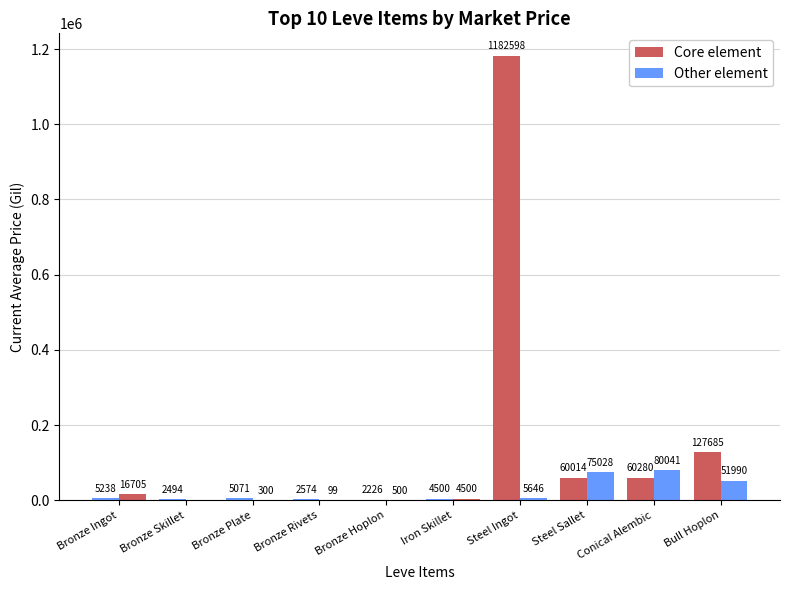

Which category has the lowest value in the currentAveragePrice series?

Bronze Hoplon